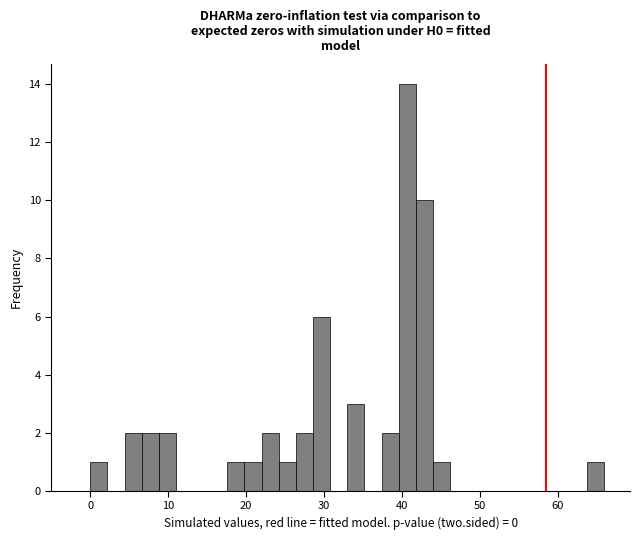

Around what value on the x-axis is the tallest bar? Give the approximate position of its centre, as read against the axis.

41